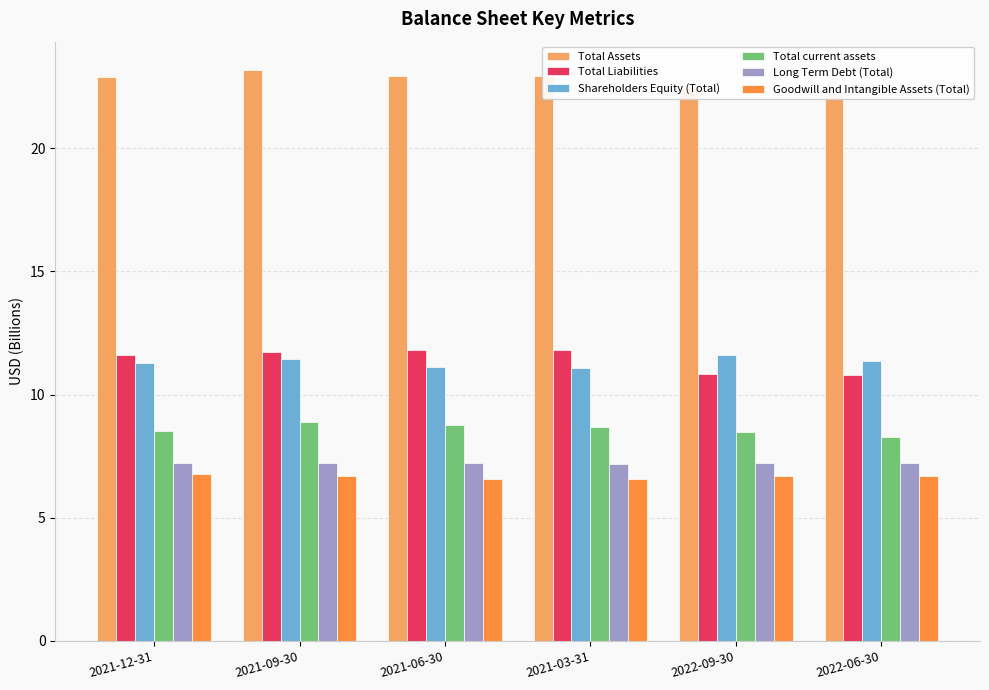

Between 2021-06-30 and 2022-06-30, which series saw the biggest shift?

Total Liabilities